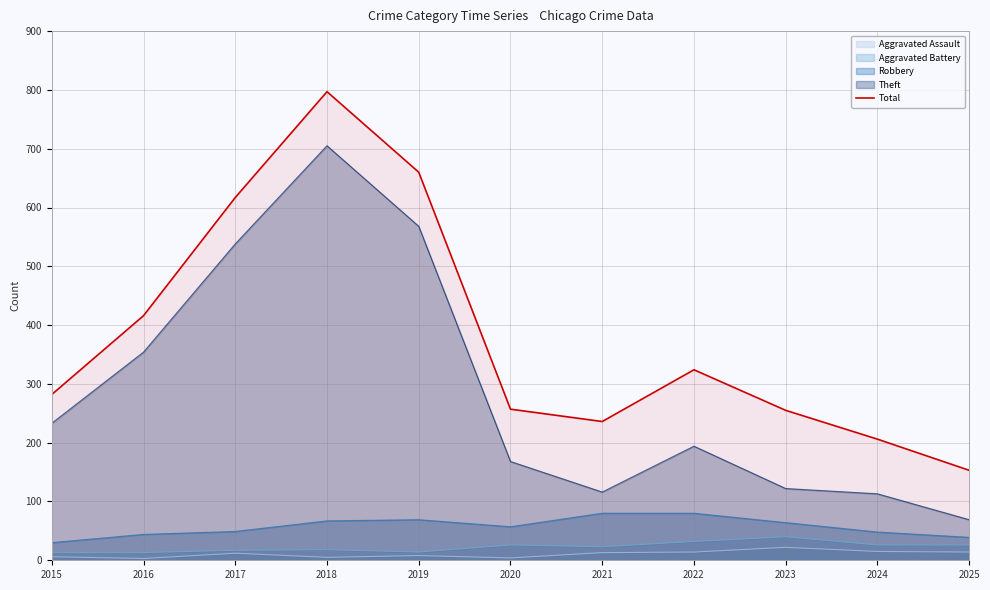

True or false: there are more than 0 points higher than both neighbors.

True